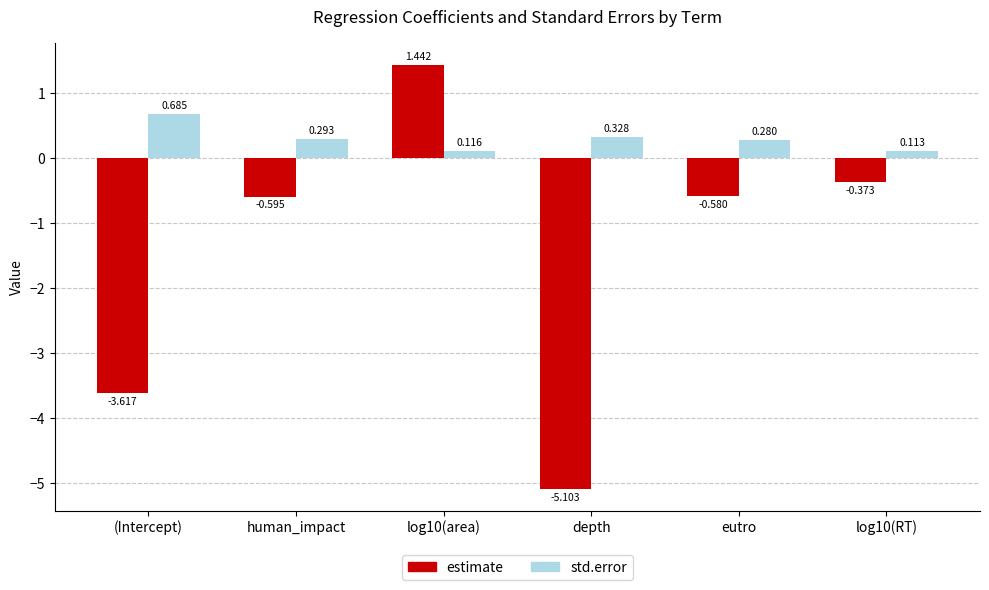

The value of std.error at (Intercept) is 0.4. True or false?

False